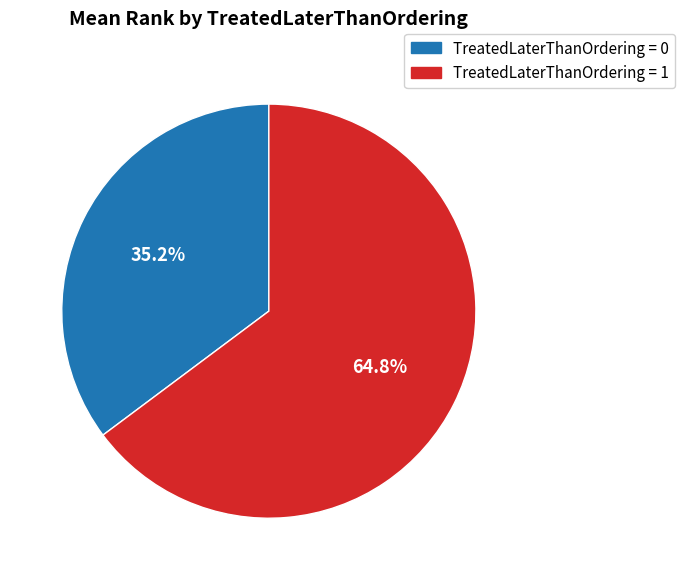

Does any single category account for the majority?

Yes